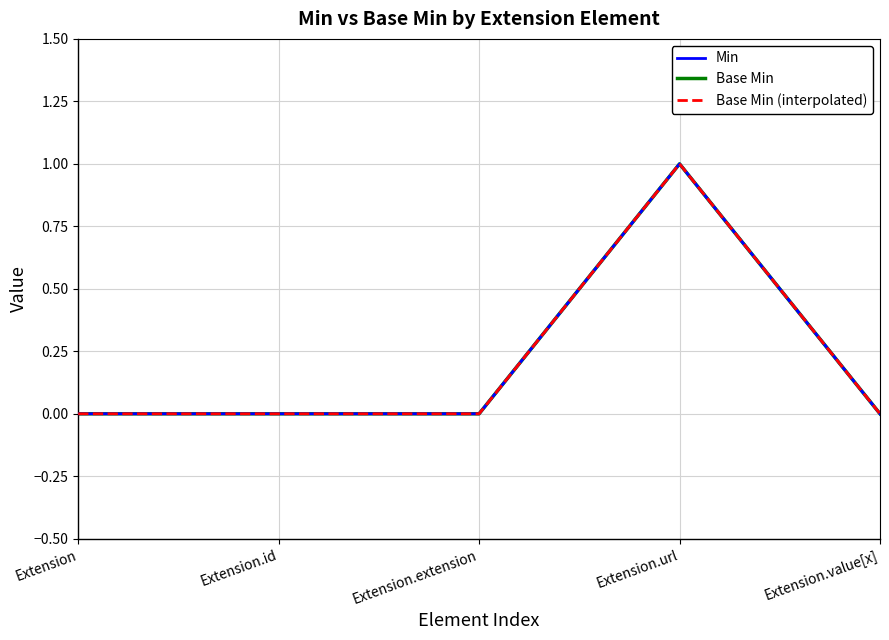

Does the chart have visible grid lines?

Yes